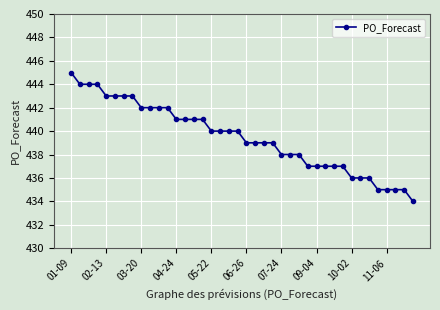

What is the sum of all values?

17578